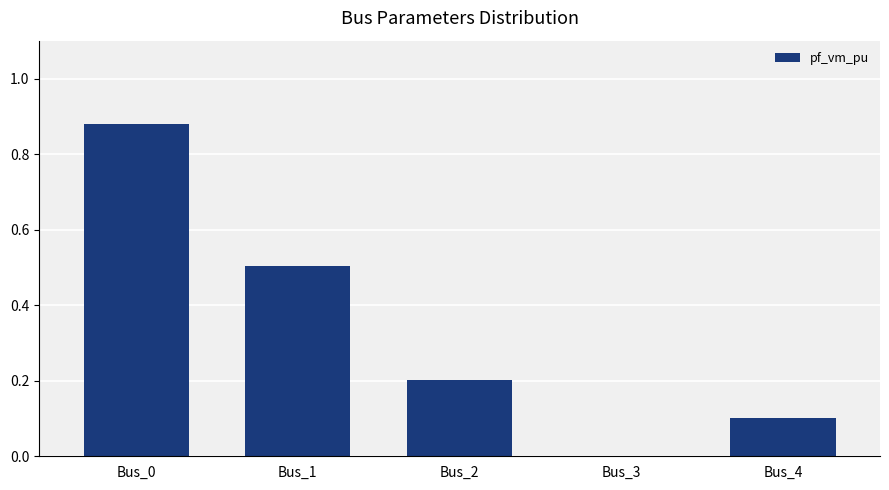

Which category has the highest value across all series?

Bus_0